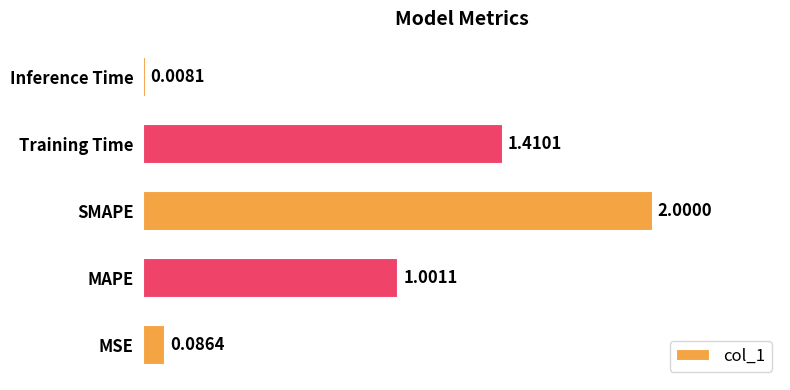

What is the sum of the values at MAPE and Training Time?

2.4